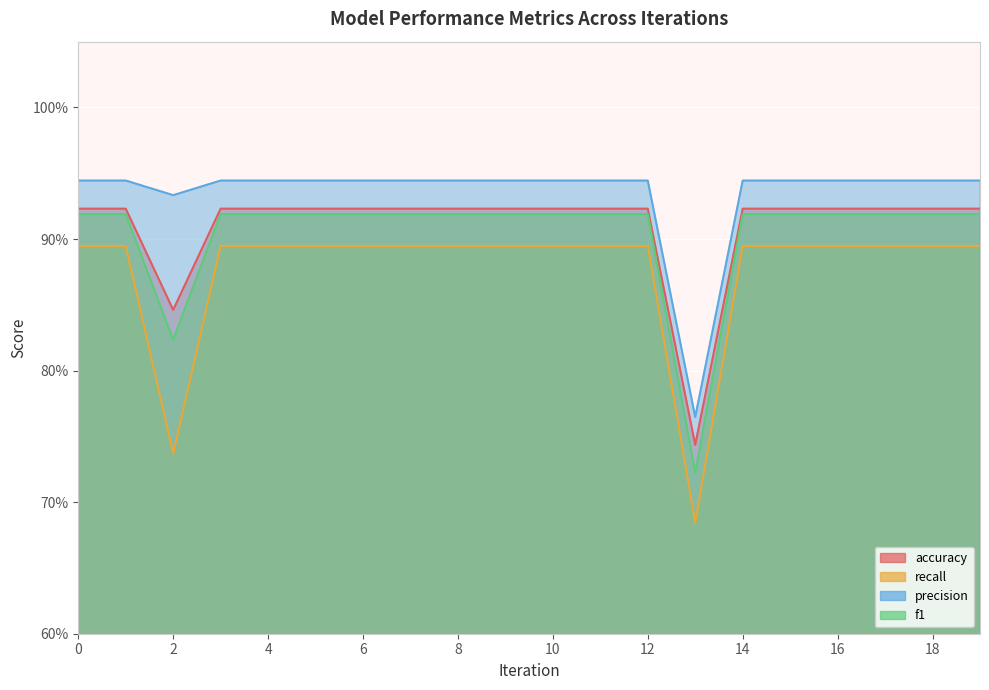

Does the chart display data point markers on the line(s)?

No